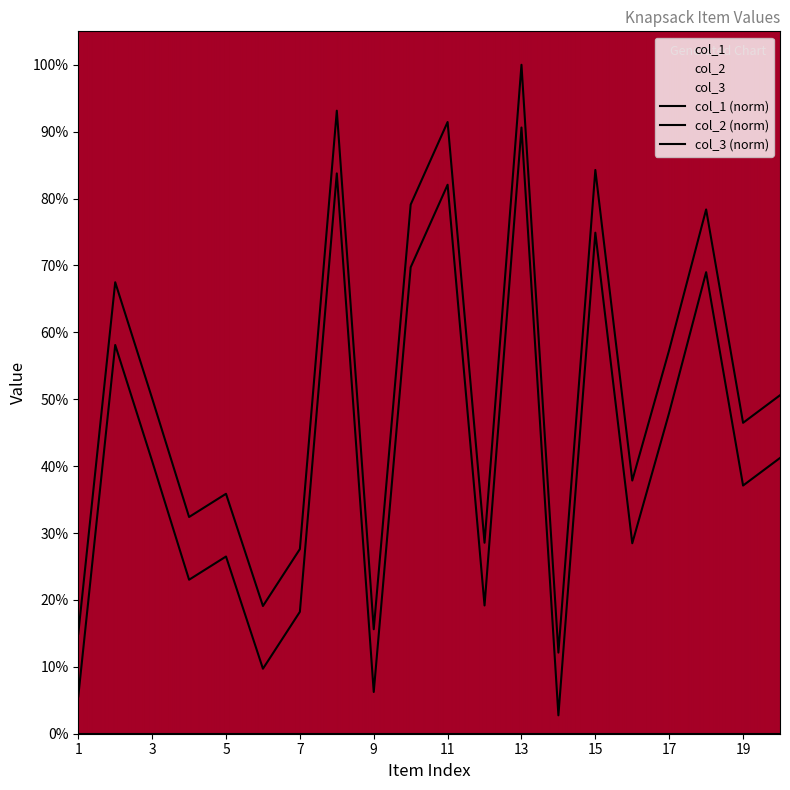

Between 3 and 4, which series saw the biggest shift?

col_2